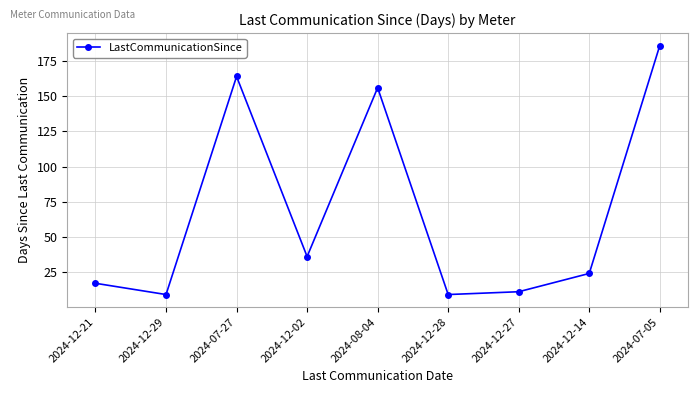

Count the number of categories in the chart.

9